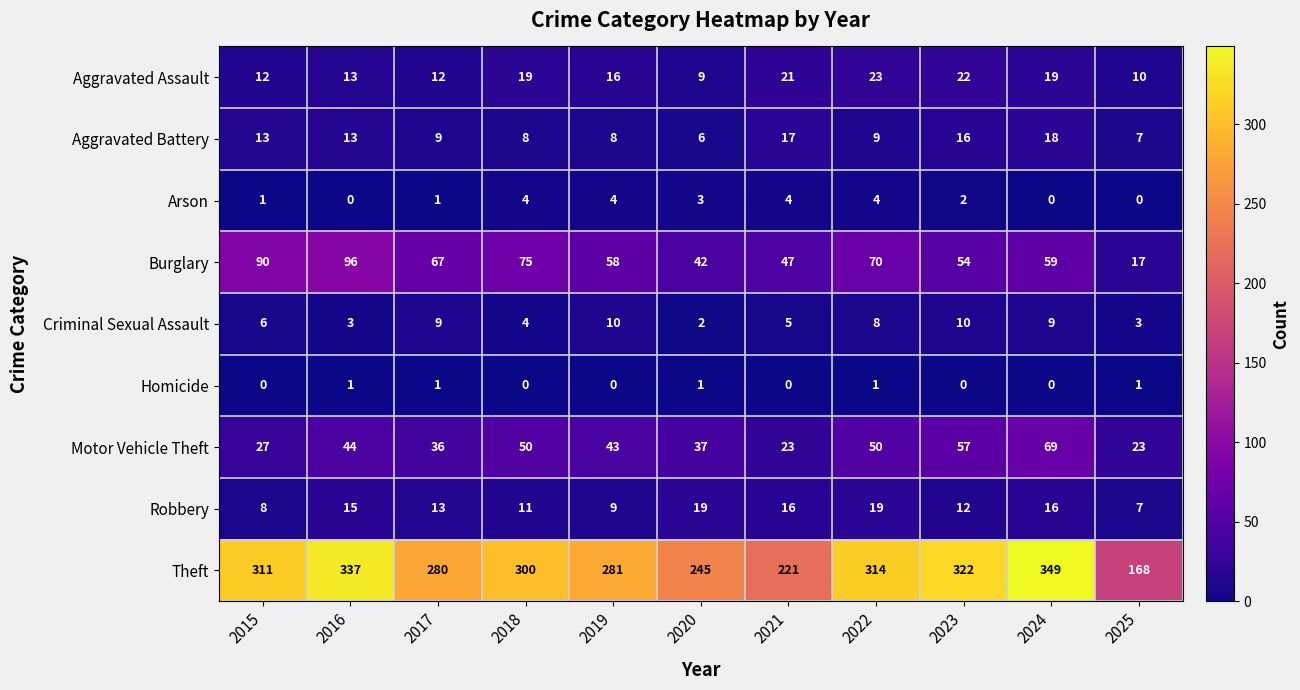

At which label is Robbery closest to 13?

2017